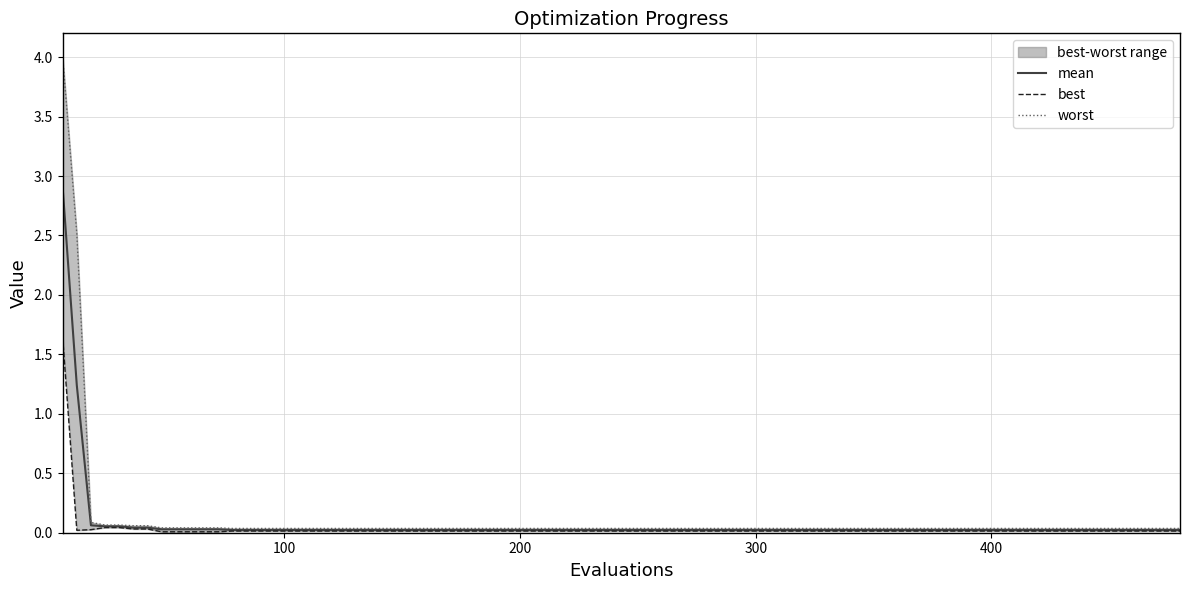

Which series has the largest range (max minus min)?

worst